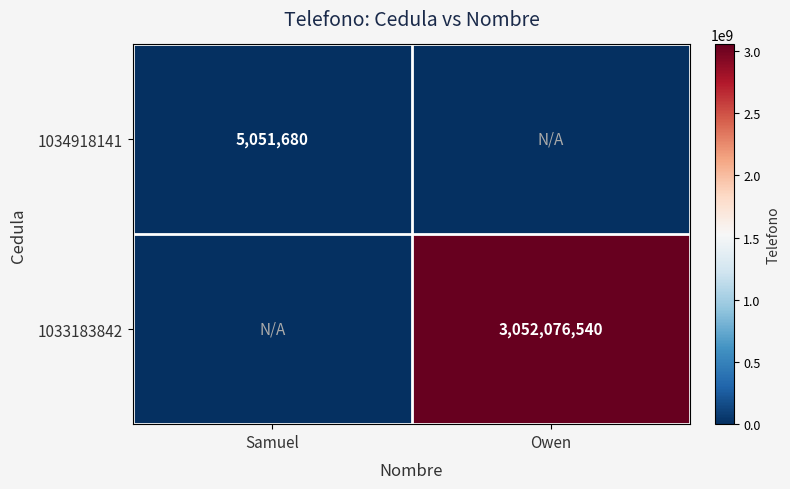

The value of 1033183842 at Owen is 1289886653. True or false?

False